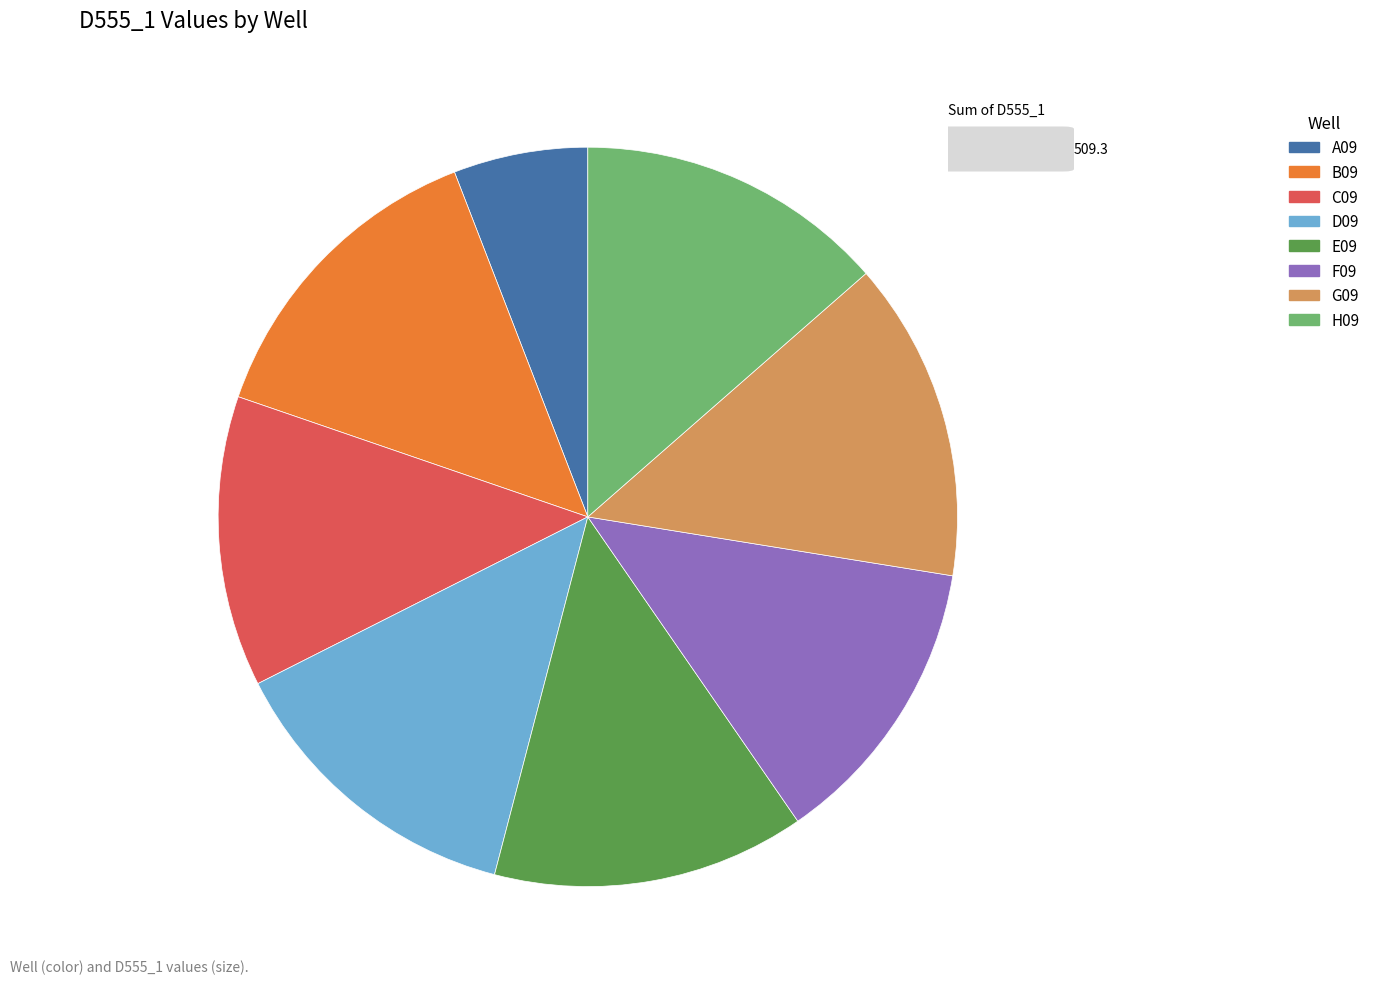

Approximately how many times larger is the value at F09 compared to A09?

2.2